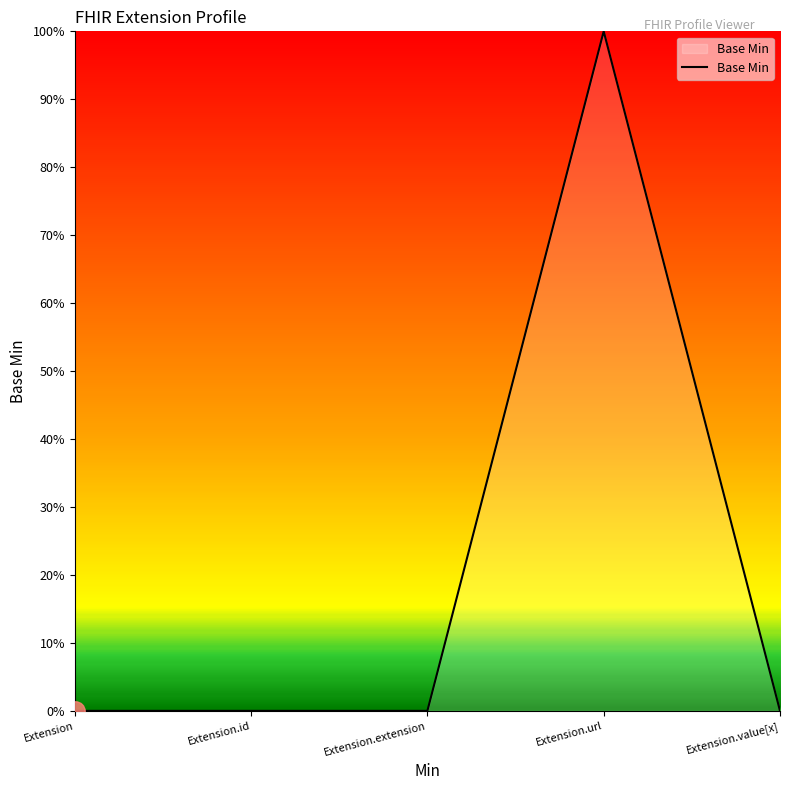

At which category does the chart reach its peak across all series?

Extension.url